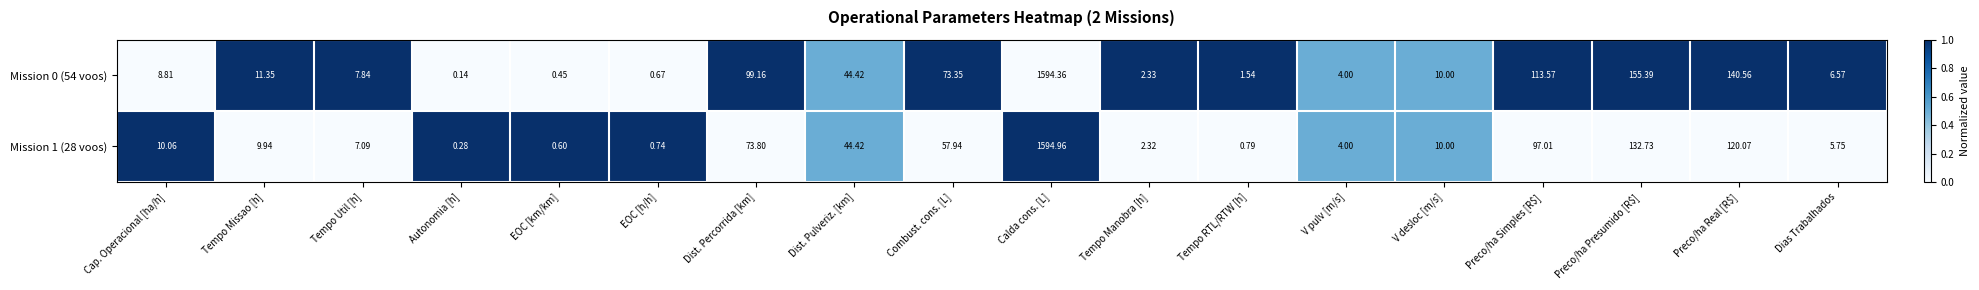

How many values in the Mission 0 (54 voos) series are below 10?

9